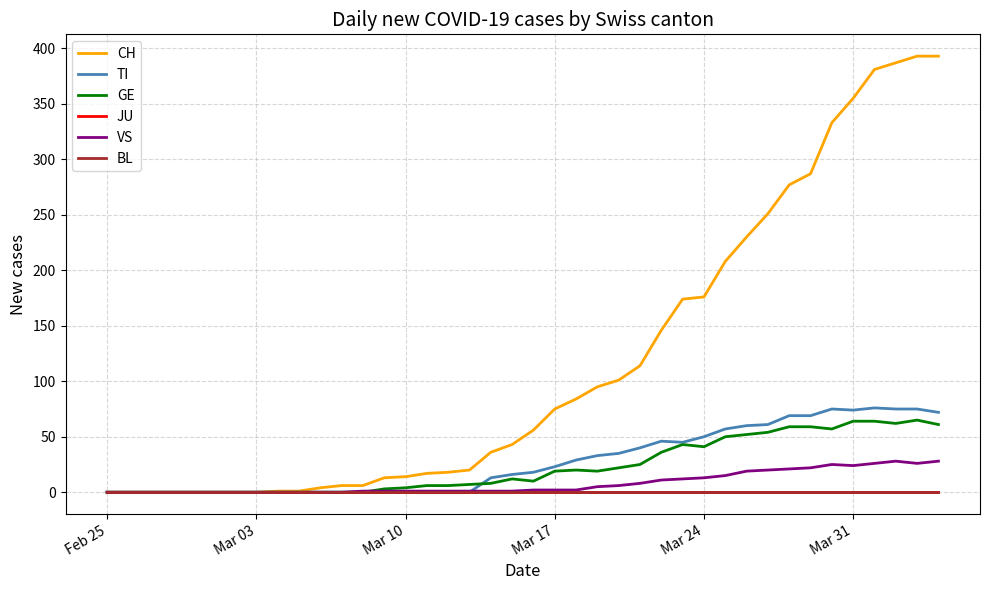

Does the chart display data point markers on the line(s)?

No